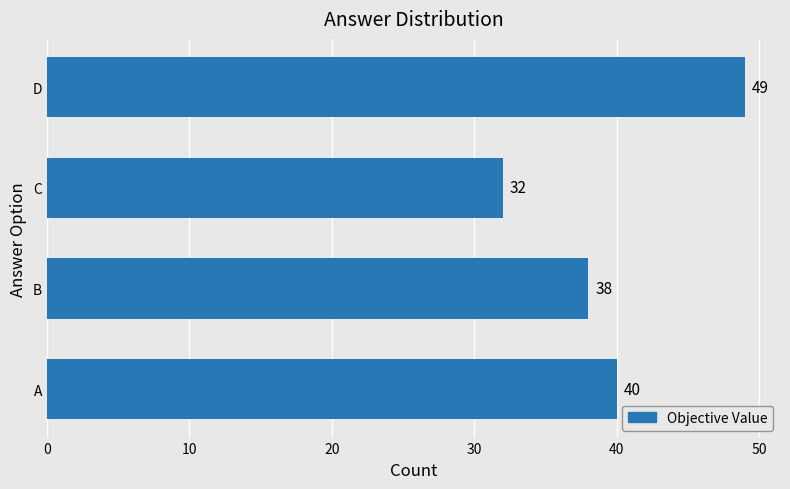

Rank the categories by value from highest to lowest.

D, A, B, C